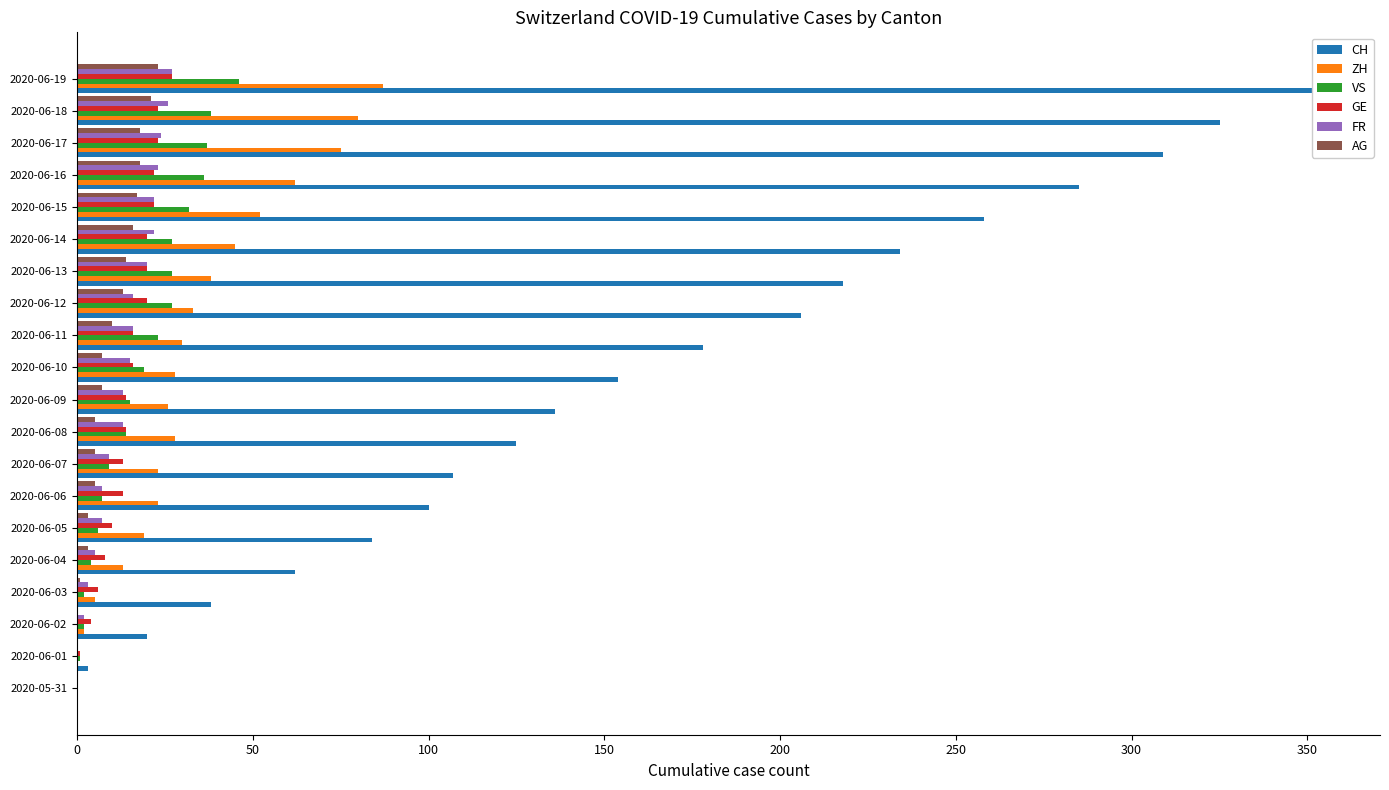

The value of AG at 2020-06-10 is 12. True or false?

False